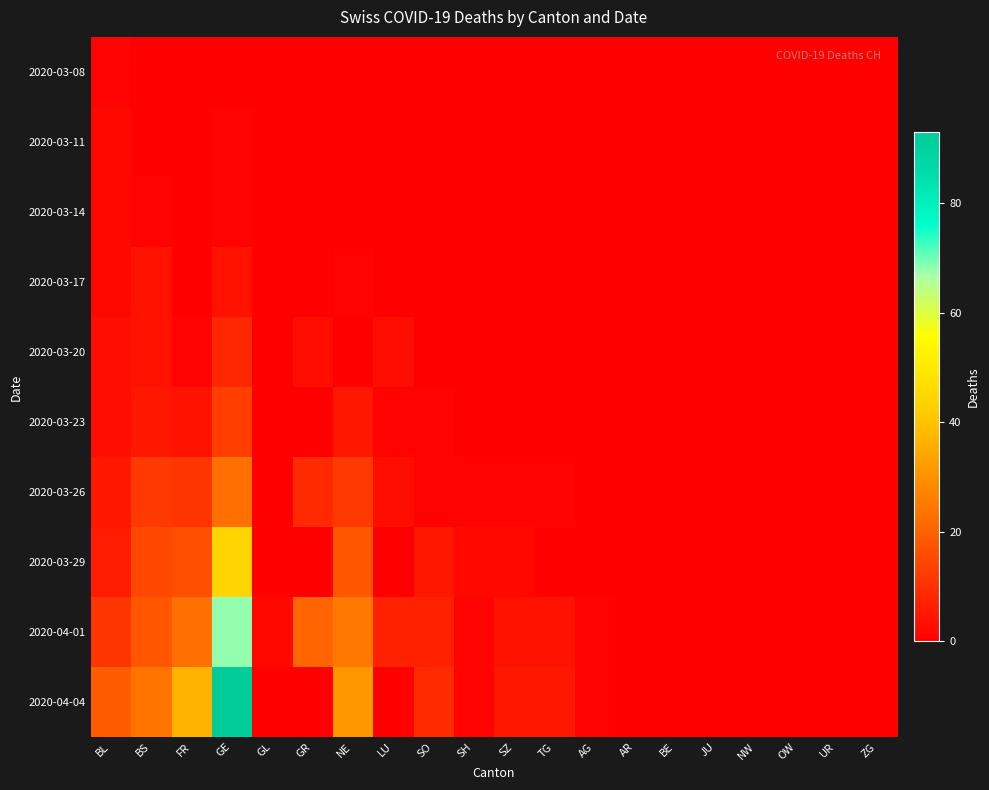

Which series has the largest total across all categories?

2020-04-04